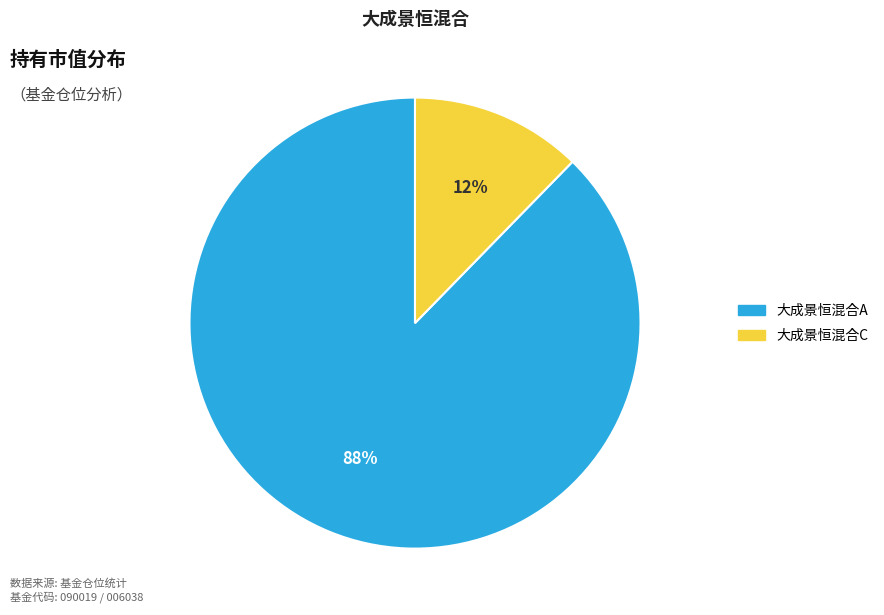

Is it true that 大成景恒混合C is 25% of the pie?

False